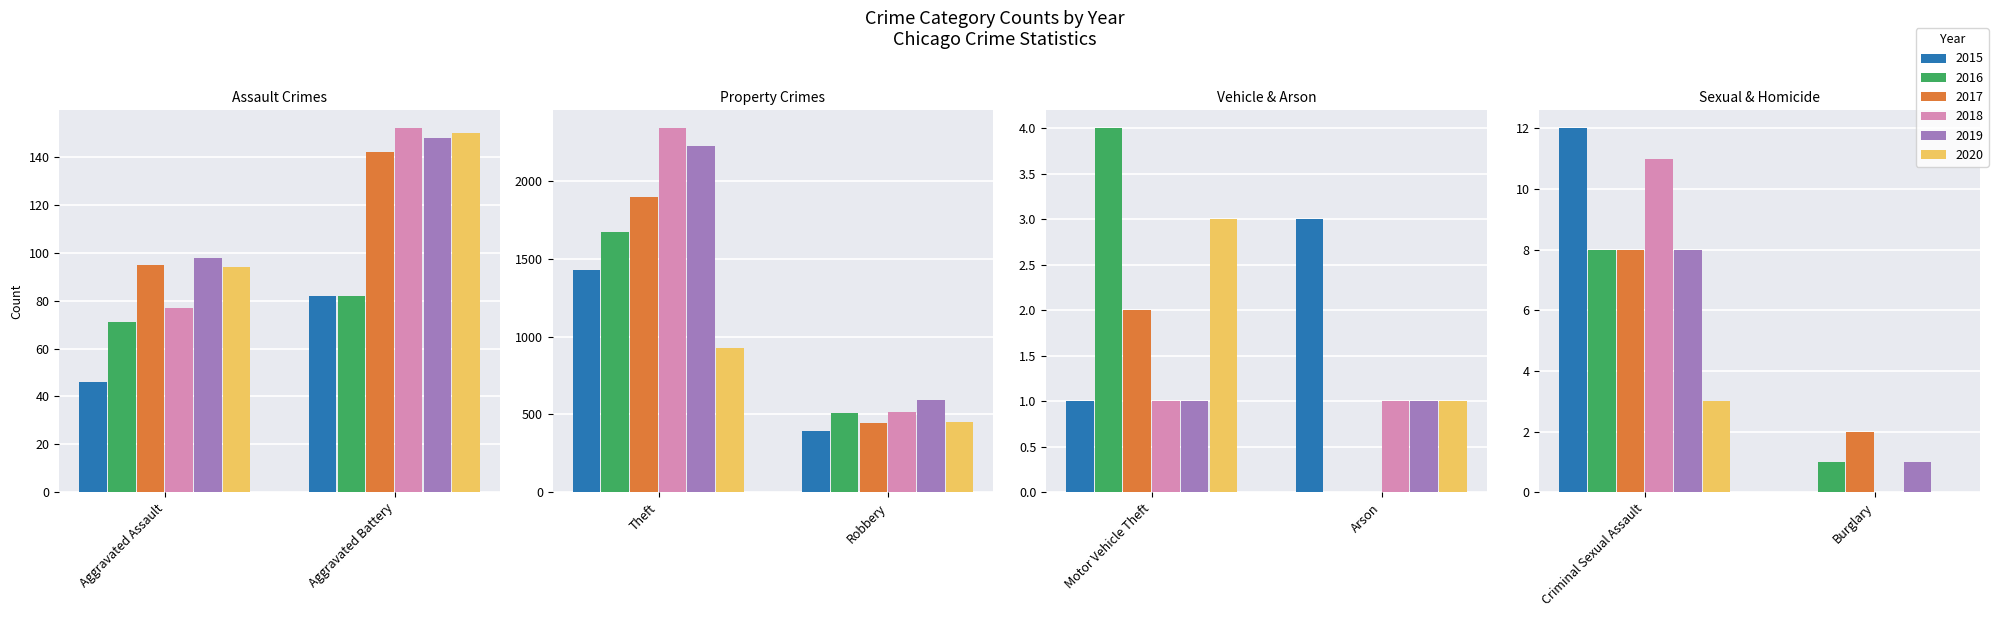

Where does the 2020 series first go above 94?

Aggravated Battery